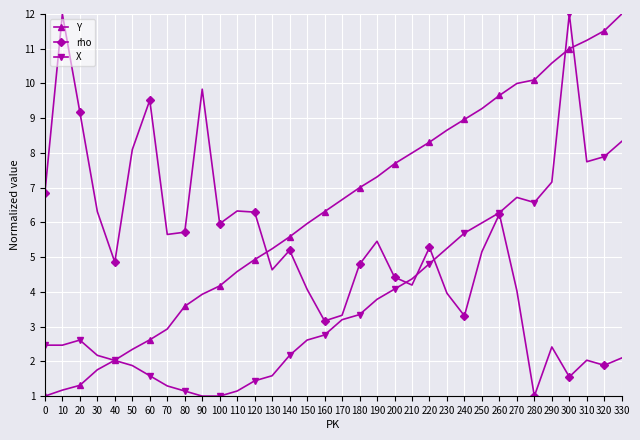

How many values in the rho series exceed 5?

17